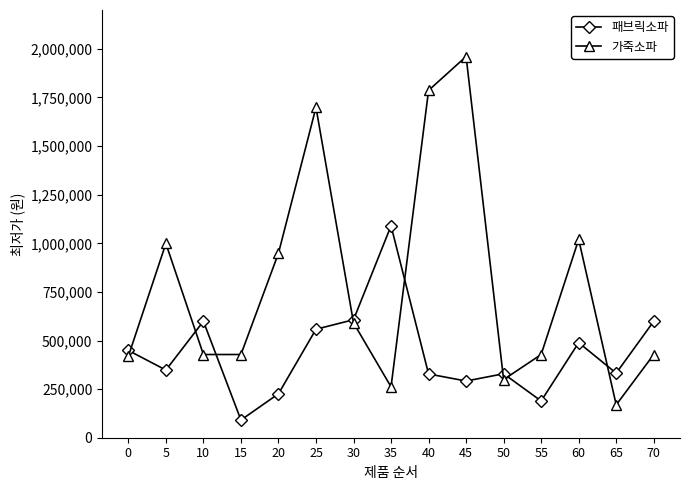

What is the total value across all series at 35?

1351670